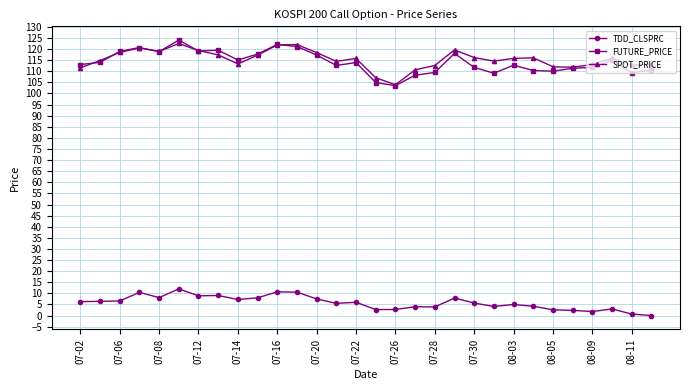

True or false: TDD_CLSPRC and FUTURE_PRICE intersect in this chart.

False